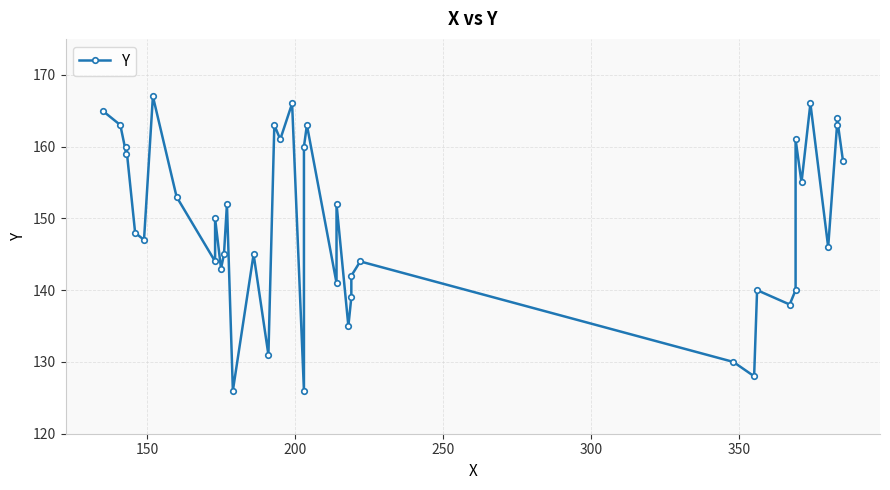

What is the sum of all values?

5979